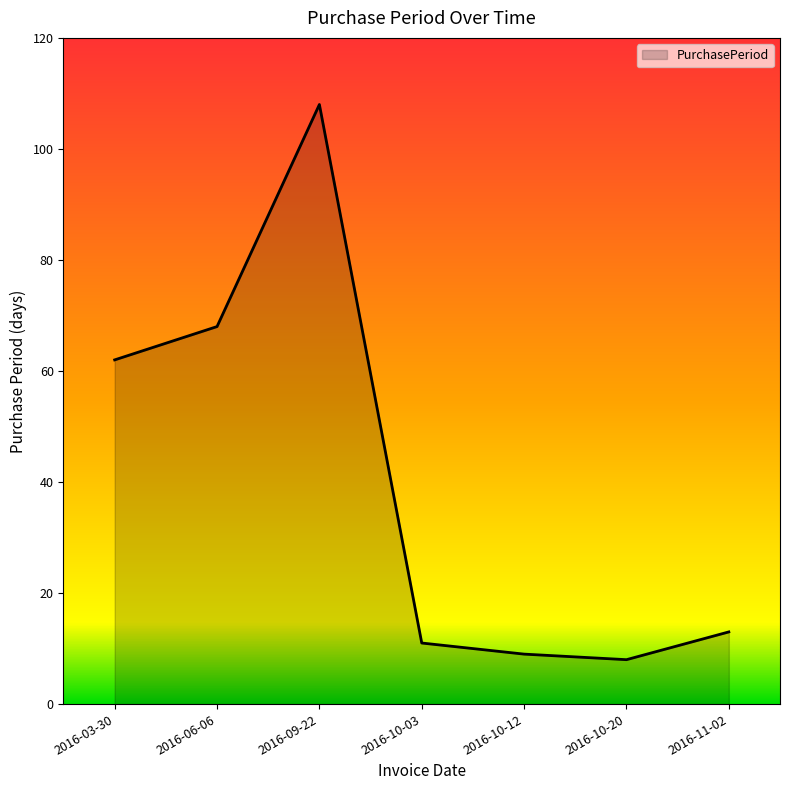

How many interior local valleys (lower than both neighbors) does the data have?

1